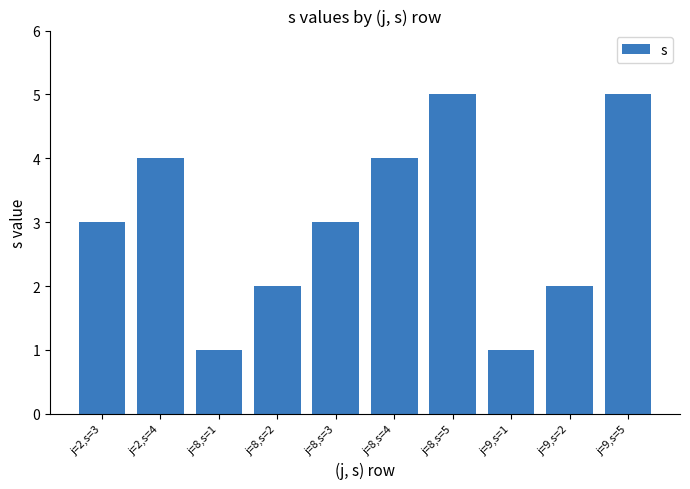

What is the change in value from j=9,s=1 to j=9,s=2?

+1